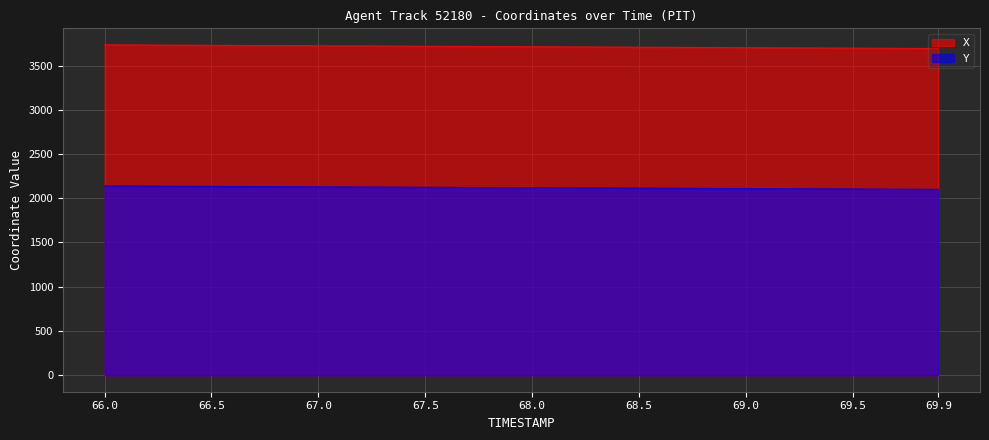

Reading left to right, what are all the values shown in this chart?

X: 3733.9	3732.9	3731.8	3730.8	3729.7	3728.7	3727.6	3726.5	3725.5	3724.4	3723.4	3722.3	3721.2	3720.2	3719.1	3718.0	3717.0	3715.9	3714.8	3713.8	3712.7	3711.6	3710.6	3709.5	3708.4	3707.3	3706.2	3705.2	3704.1	3703.0	3701.9	3700.9	3699.8	3698.7	3697.6	3696.6	3695.5	3694.4	3693.3	3692.2
Y: 2138.9	2137.9	2137.0	2136.0	2135.0	2134.1	2133.1	2132.1	2131.1	2130.2	2129.2	2128.2	2127.2	2126.2	2125.2	2124.3	2123.3	2122.3	2121.3	2120.3	2119.3	2118.4	2117.4	2116.4	2115.4	2114.4	2113.4	2112.4	2111.4	2110.5	2109.5	2108.5	2107.5	2106.5	2105.5	2104.6	2103.6	2102.6	2101.6	2100.6